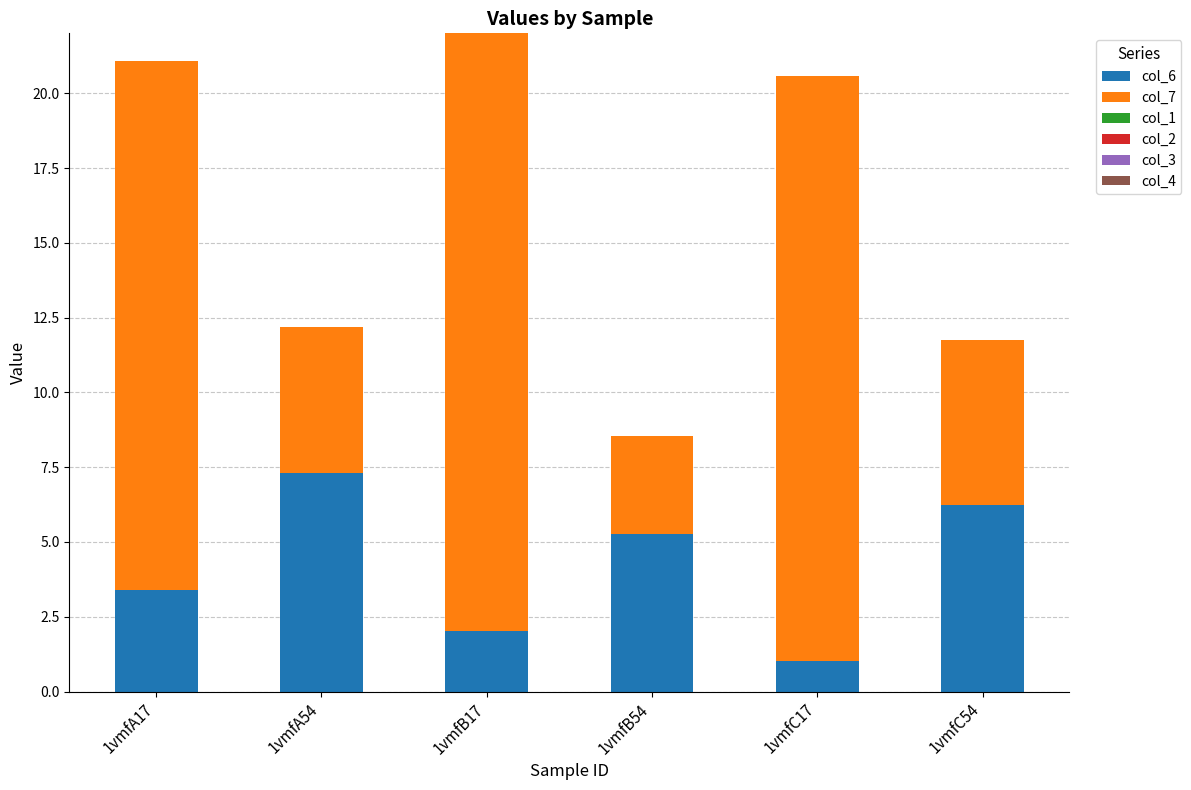

What is the total value across all series at 1vmfC17?

20.6